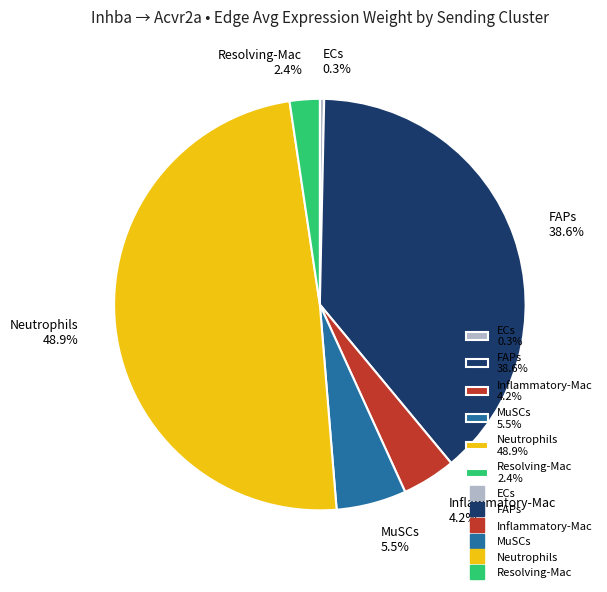

Does Inflammatory-Mac 4.2% represent more than half of the total?

No